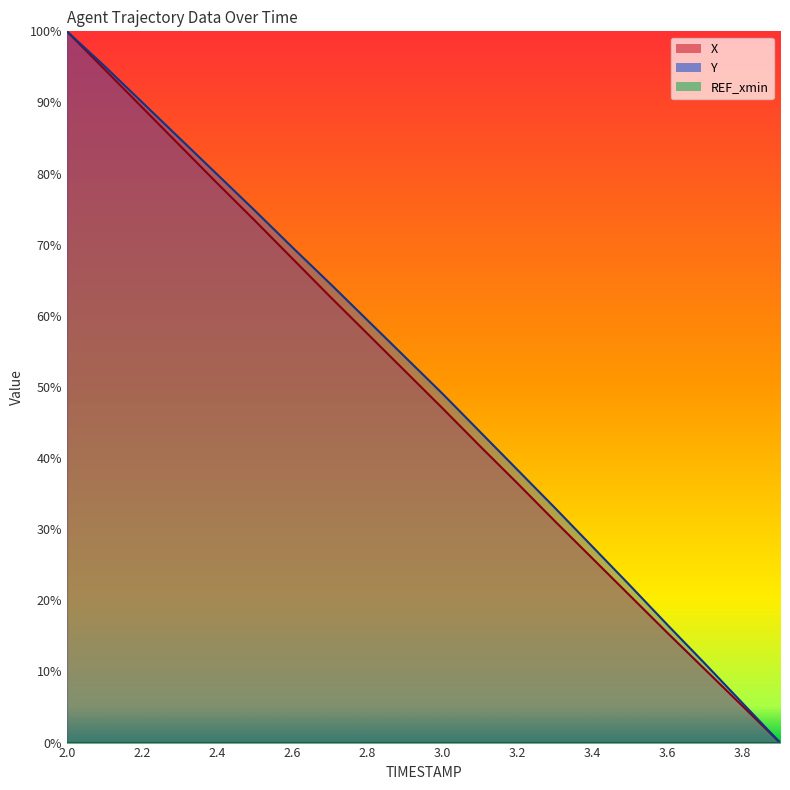

Reading left to right, extract all data points from this chart.

X: 100.0	94.7	89.3	84.0	78.7	73.4	68.1	62.8	57.5	52.3	47.0	41.7	36.5	31.1	25.9	20.7	15.4	10.3	5.1	0.0
Y: 100.0	95.1	90.0	85.0	79.9	74.8	69.7	64.6	59.4	54.3	49.1	43.7	38.4	33.0	27.6	22.1	16.6	11.1	5.6	0.0